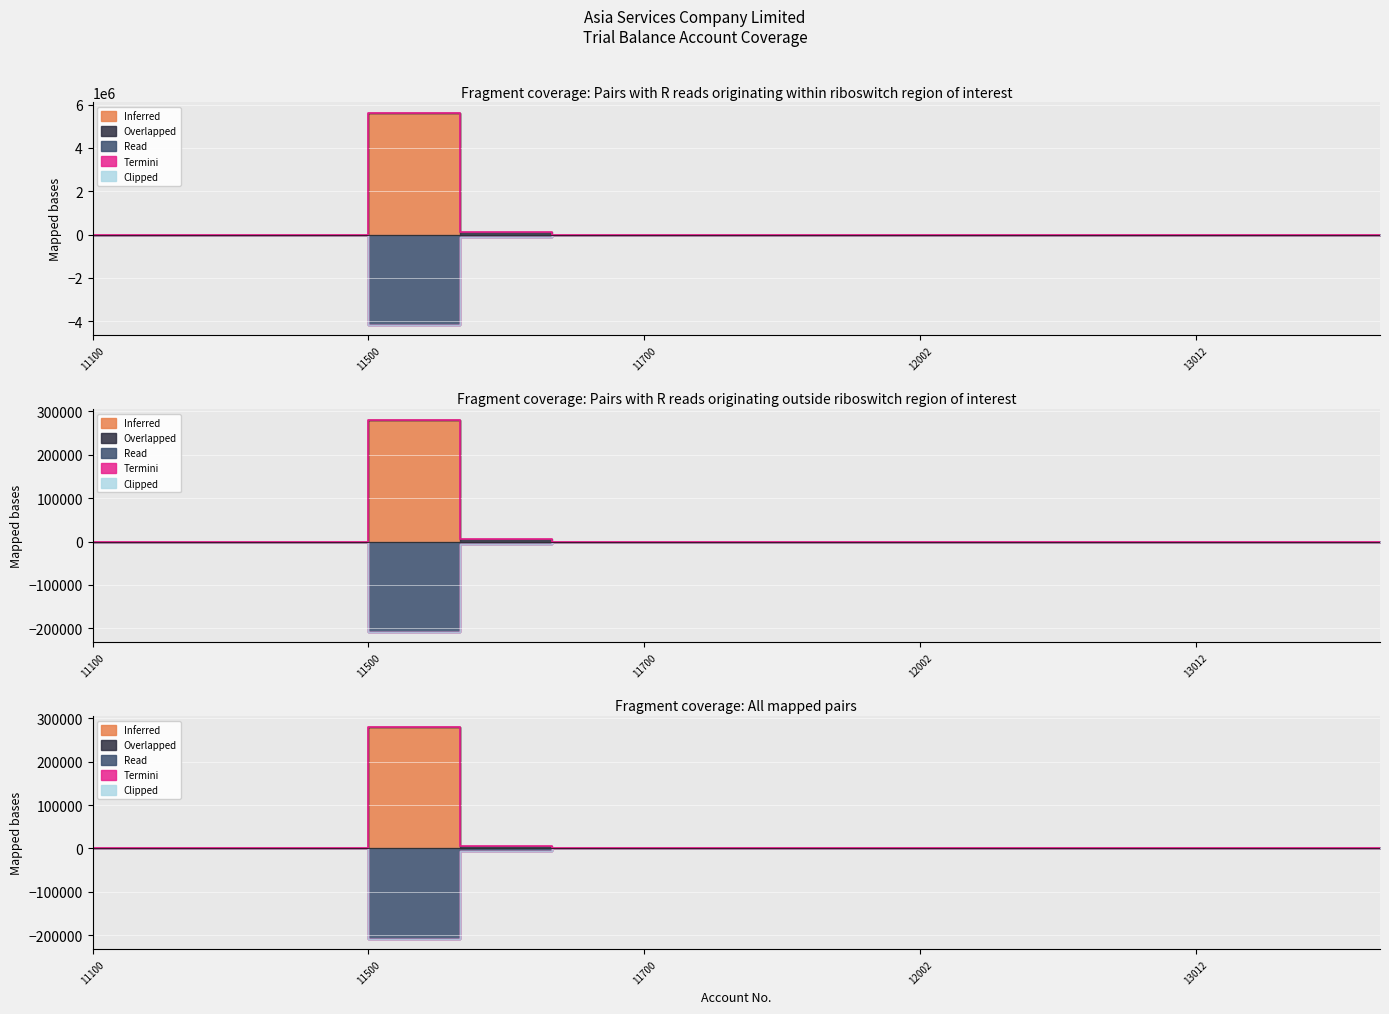

What is the greatest value displayed?

5621186.5